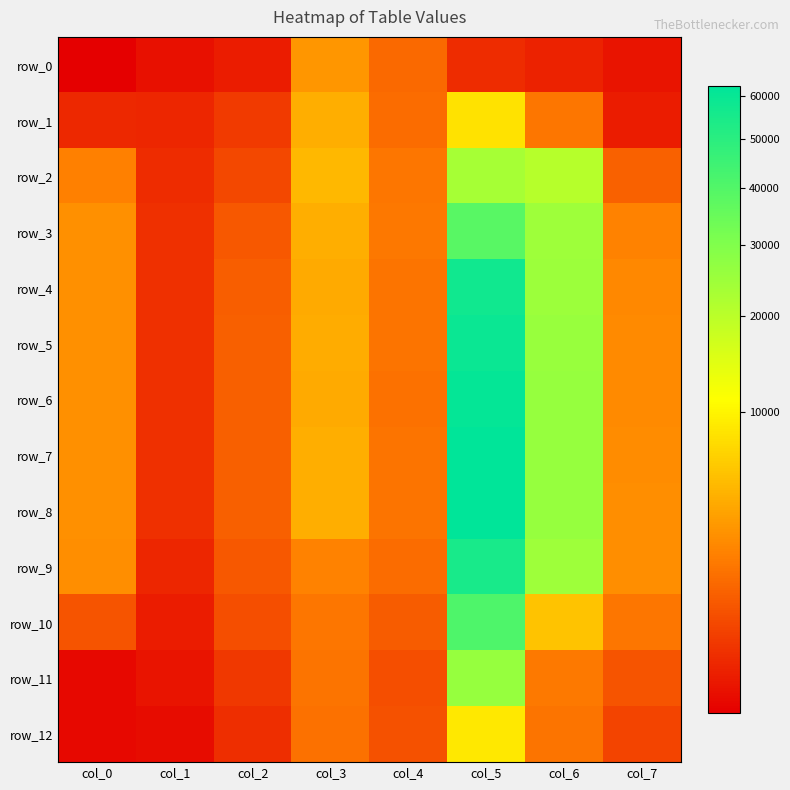

Which series has the widest spread of values?

row_8